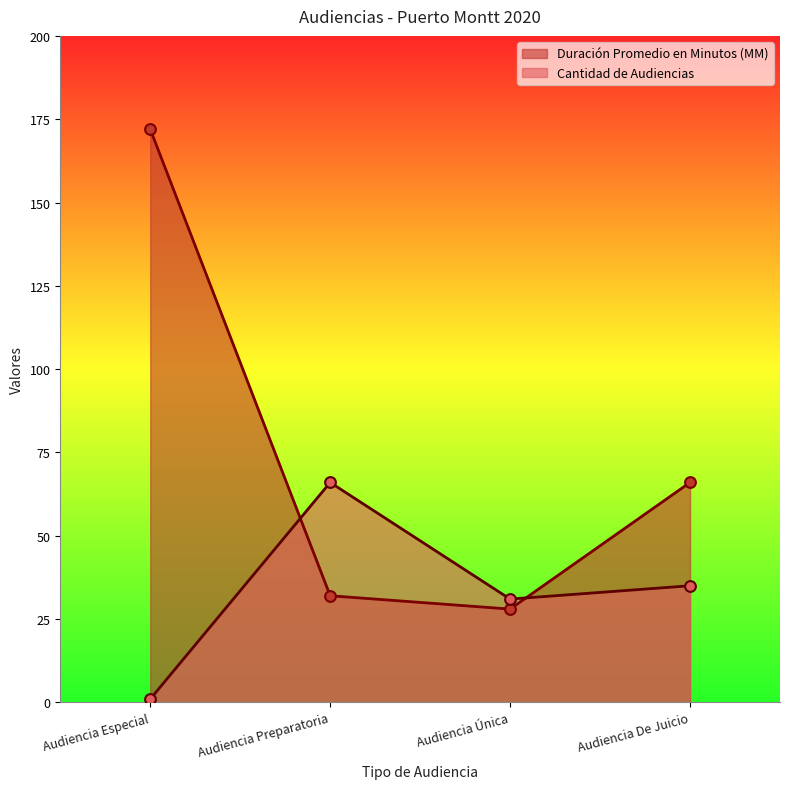

Which series reaches the minimum Y coordinate?

Cantidad de Audiencias